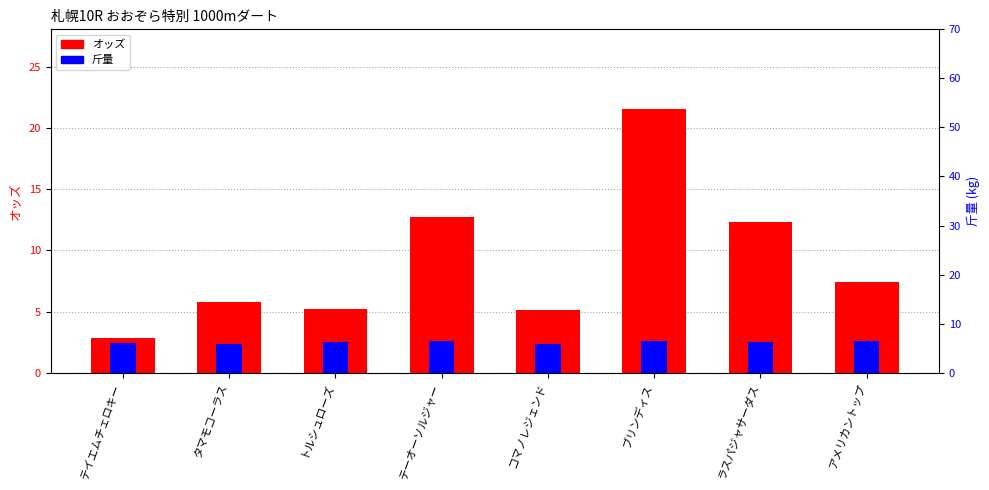

Which has a higher value, ラスパジャサーダス or ブリンディス?

ブリンディス